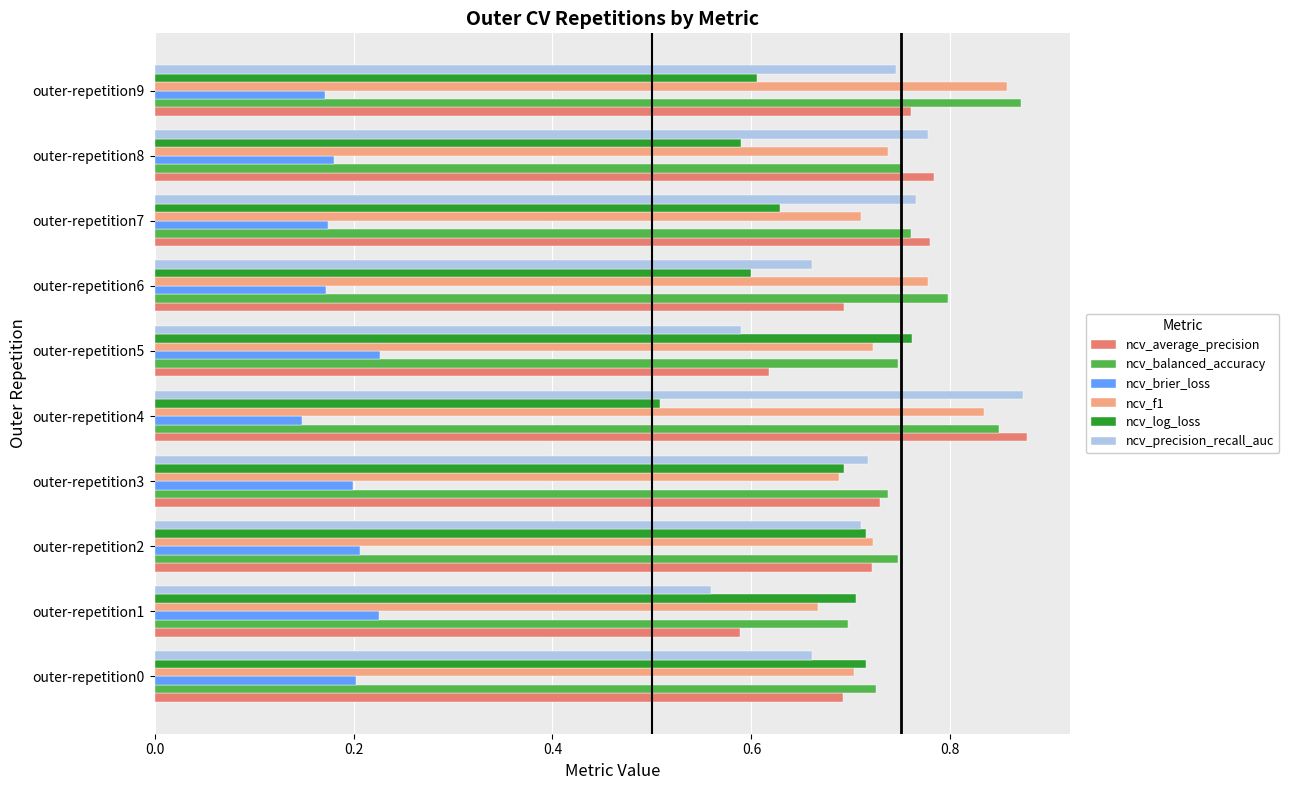

Which series has the largest total across all categories?

ncv_balanced_accuracy